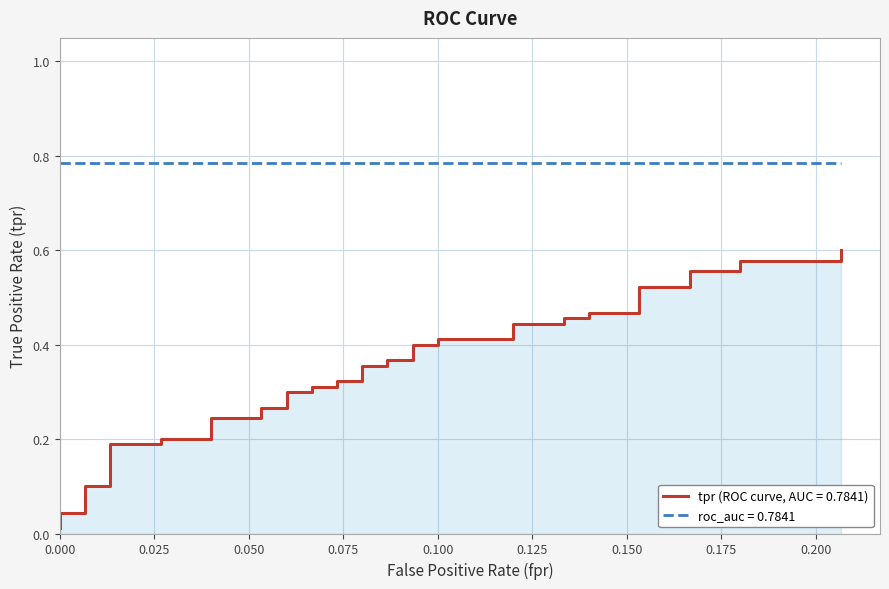

Reading right to left, list all the values displayed in this chart.

0.6	0.6	0.6	0.6	0.6	0.5	0.5	0.5	0.5	0.5	0.5	0.4	0.4	0.4	0.4	0.4	0.4	0.4	0.4	0.4	0.4	0.3	0.3	0.3	0.3	0.3	0.3	0.3	0.3	0.2	0.2	0.2	0.2	0.2	0.2	0.1	0.1	0.0	0.0	0.0